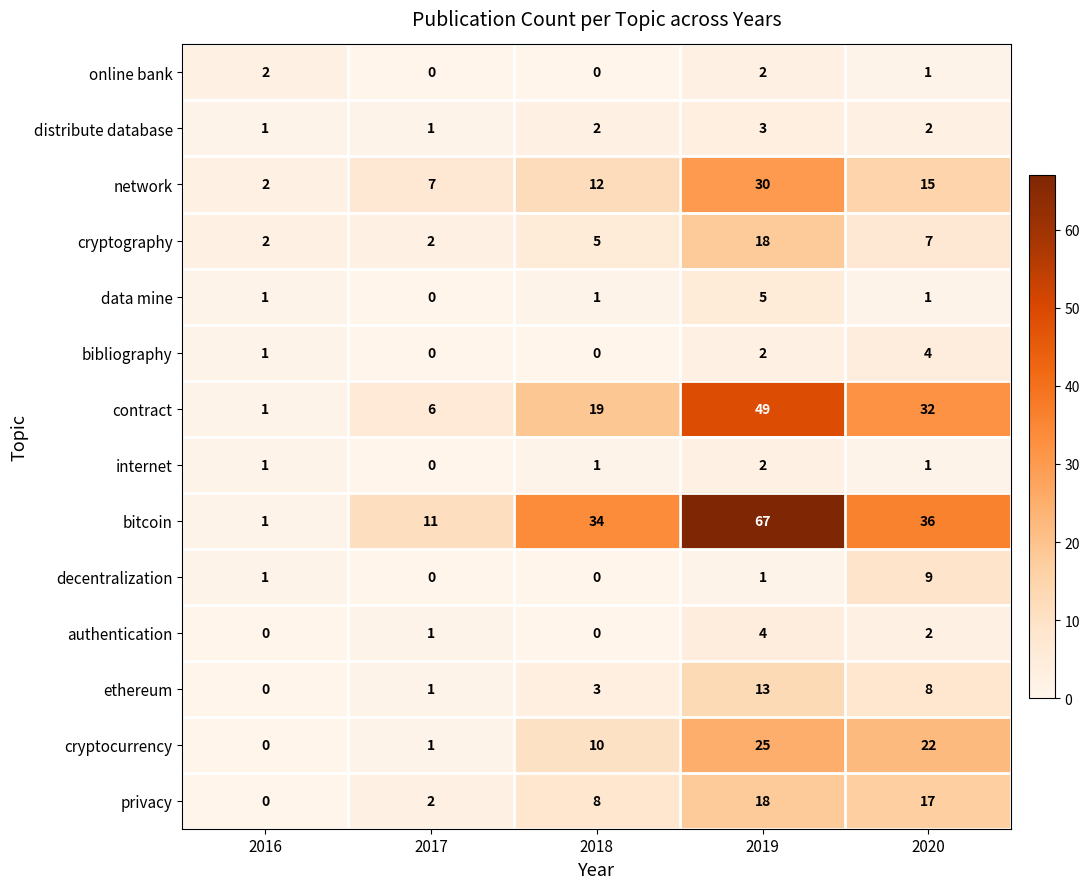

What is the total value across all series at 2017?

32